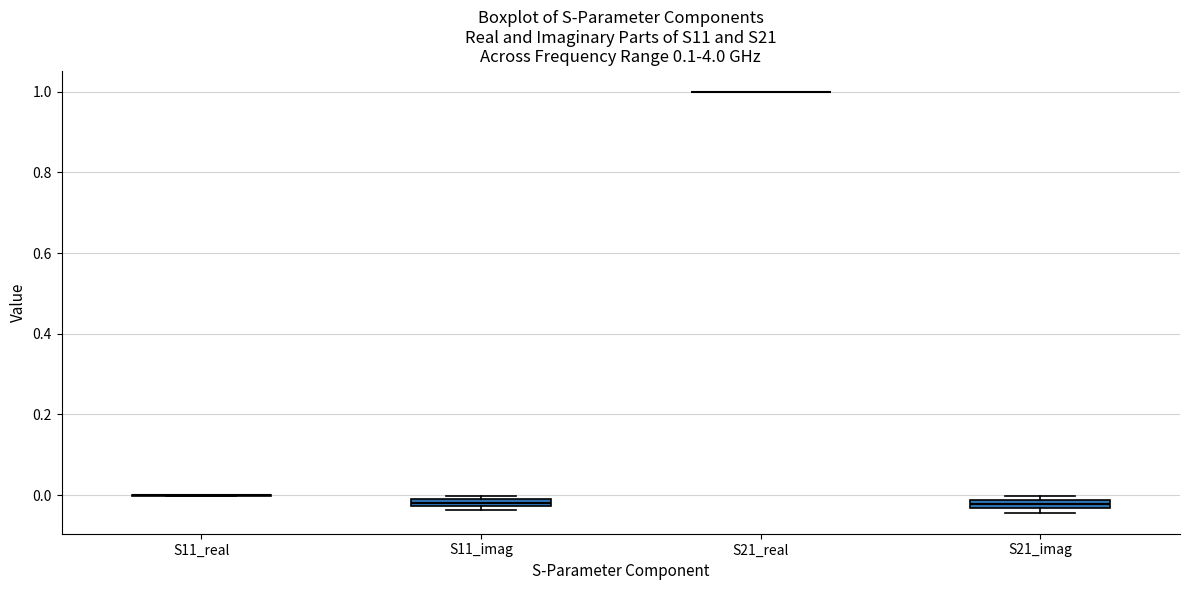

Where is the upper edge of the box for S11_imag on the y-axis? The values are not printed on the chart, so give them approximately, as read against the axis.

0.00